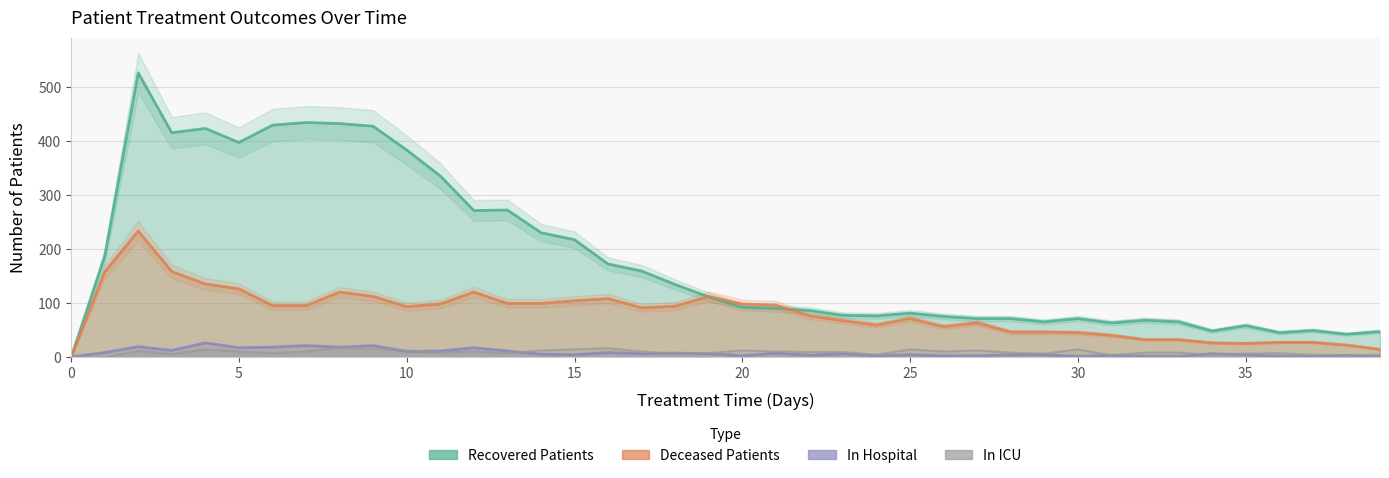

What are all the series names shown in the legend?

patients_in_hospital, patients_in_icu, recovered_patients, deceased_patients